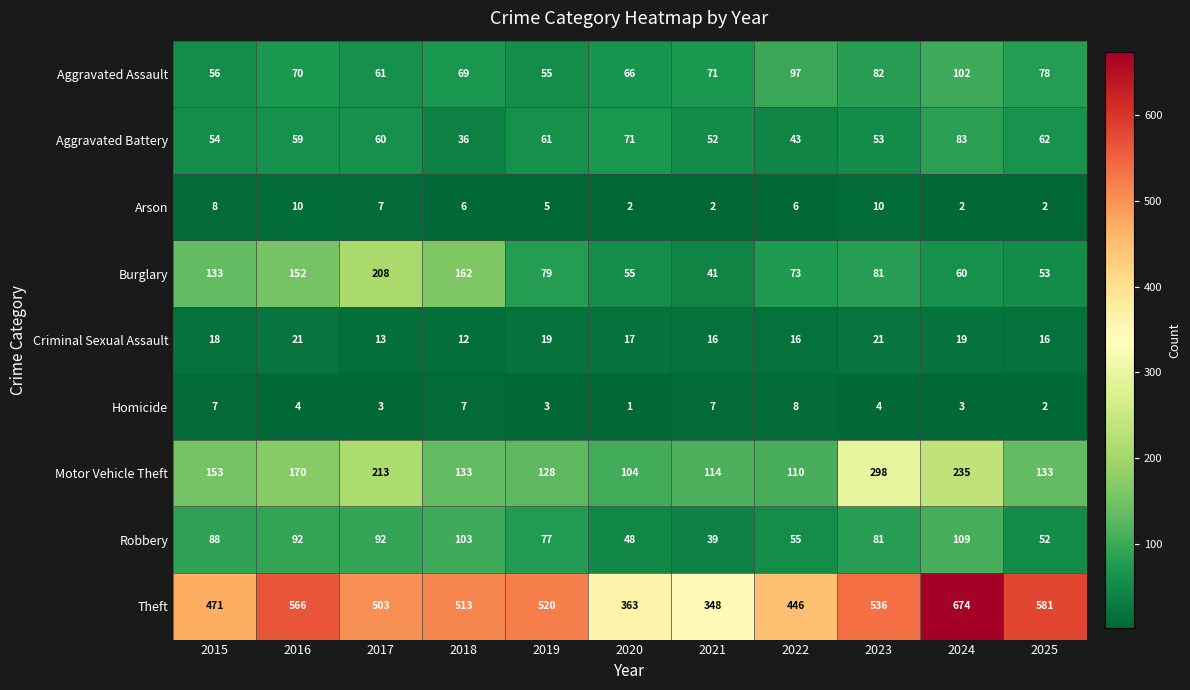

What is the total value across all series at 2025?

979